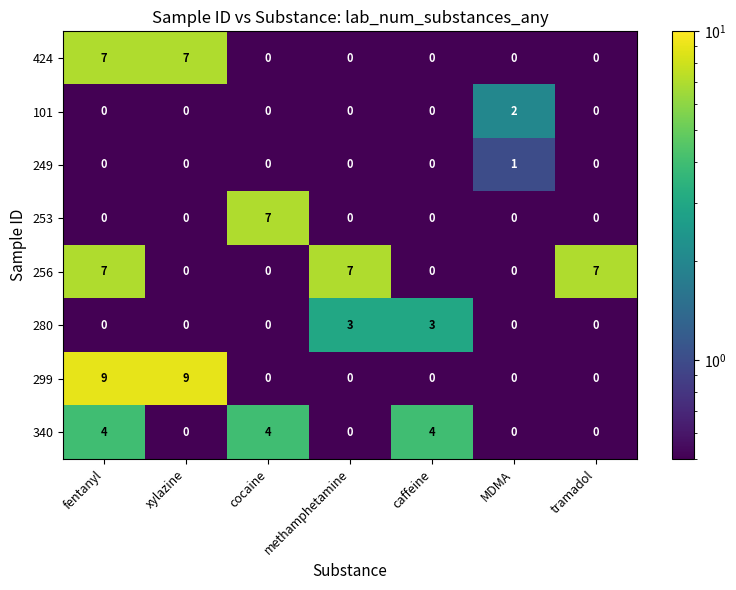

The value of 253 at methamphetamine is -5. True or false?

False